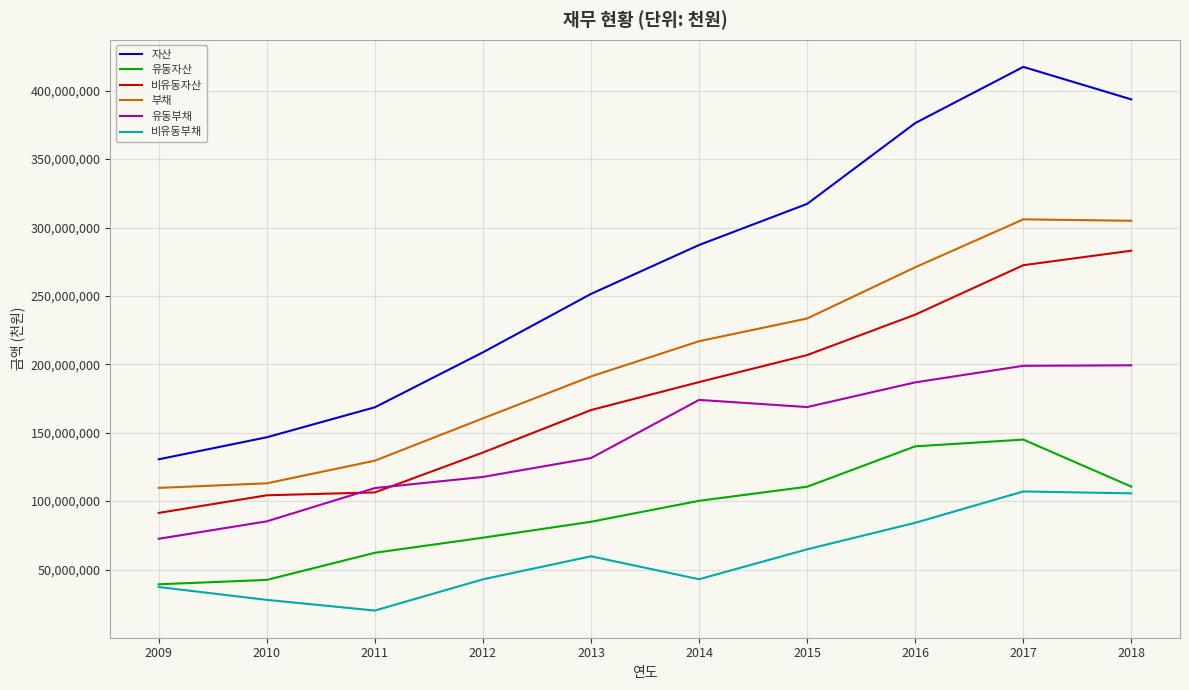

What is the maximum value for 부채?

305971891